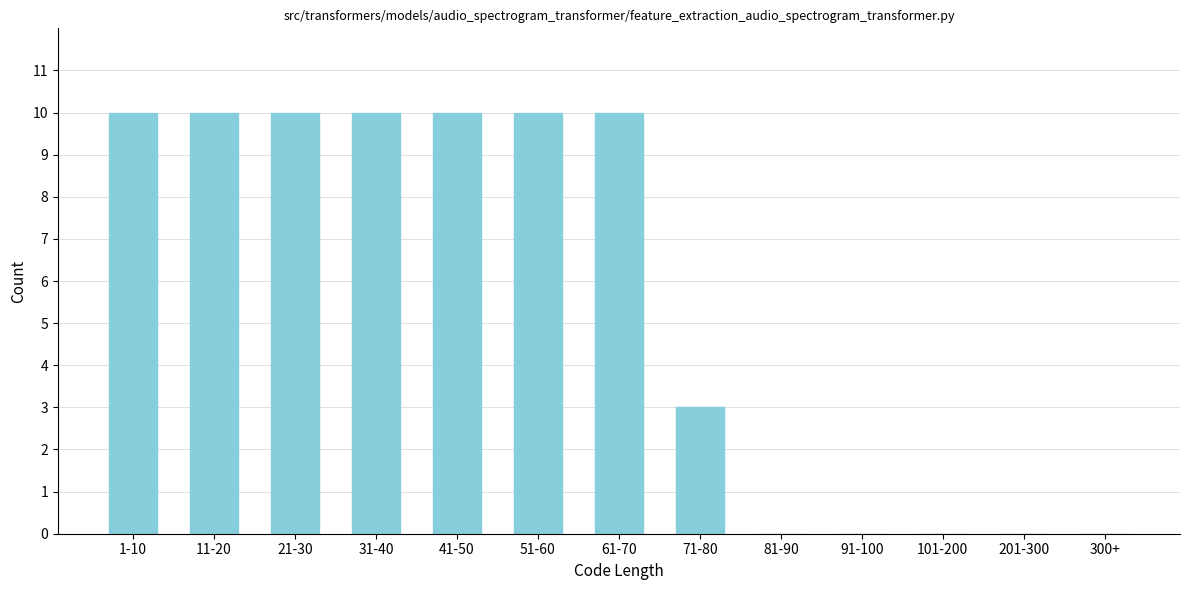

Reading right to left, what are all the values shown in this chart?

300+=0	201-300=0	101-200=0	91-100=0	81-90=0	71-80=3	61-70=10	51-60=10	41-50=10	31-40=10	21-30=10	11-20=10	1-10=10